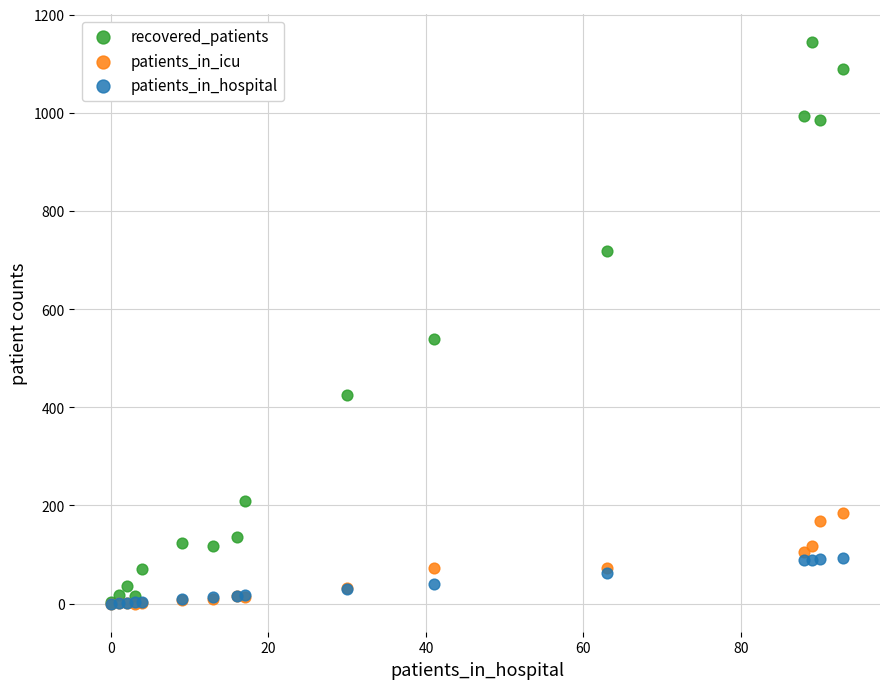

In the recovered_patients series, what Y value is closest to 573?

539